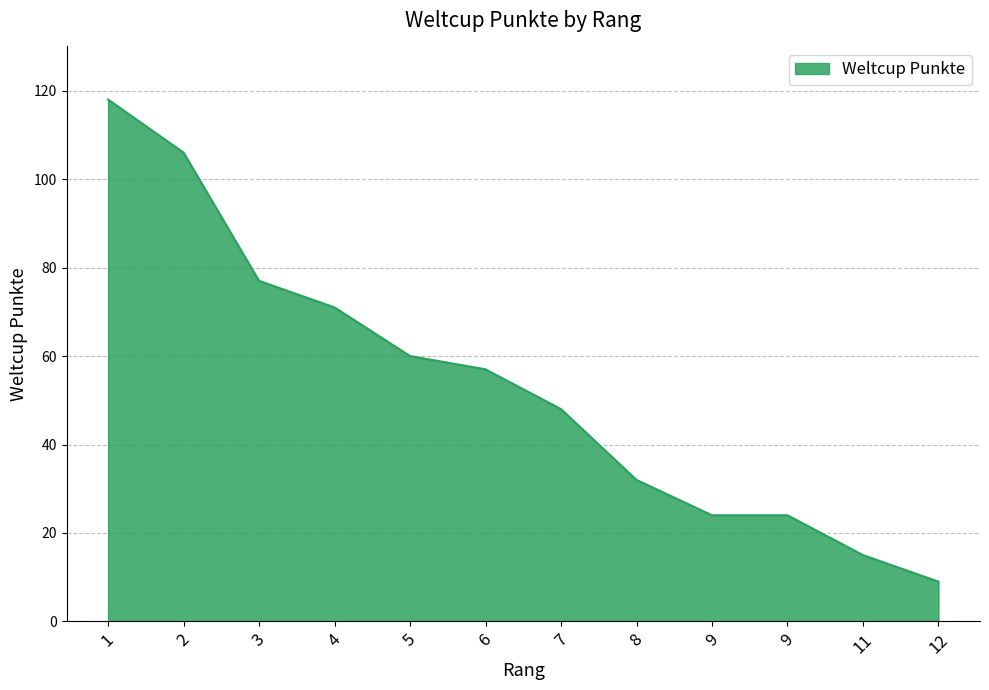

At which category does the chart reach its minimum across all series?

12